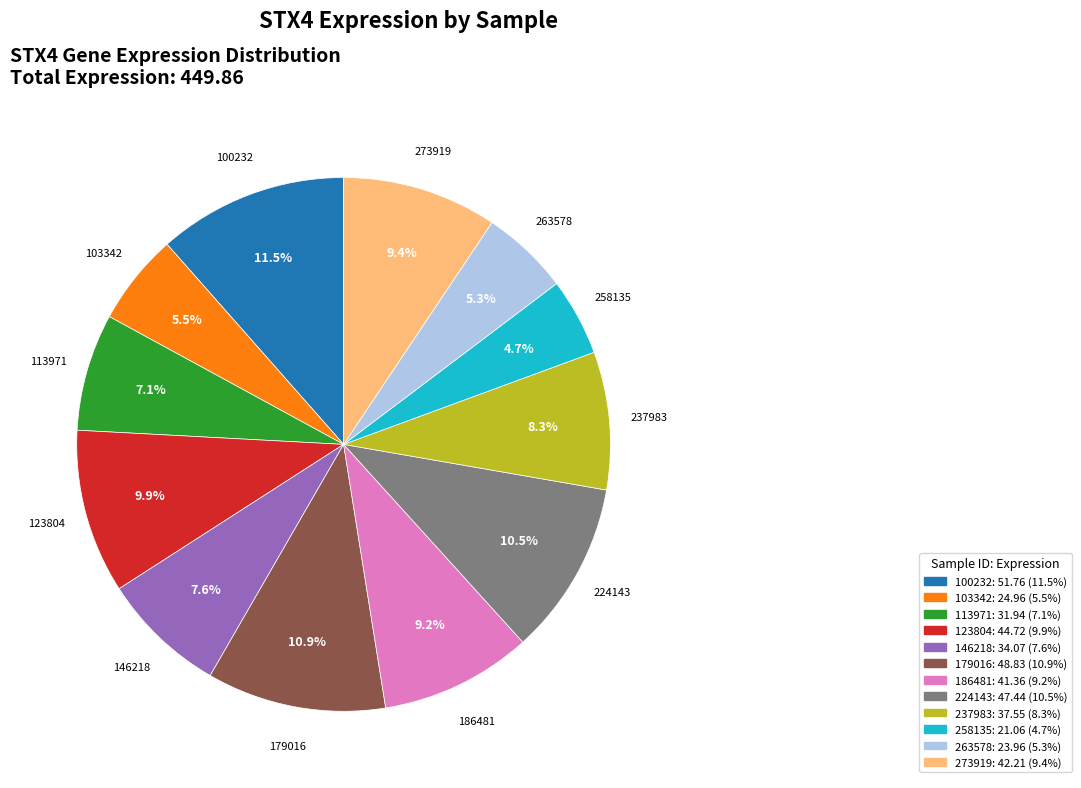

Count the number of slices in the pie.

12